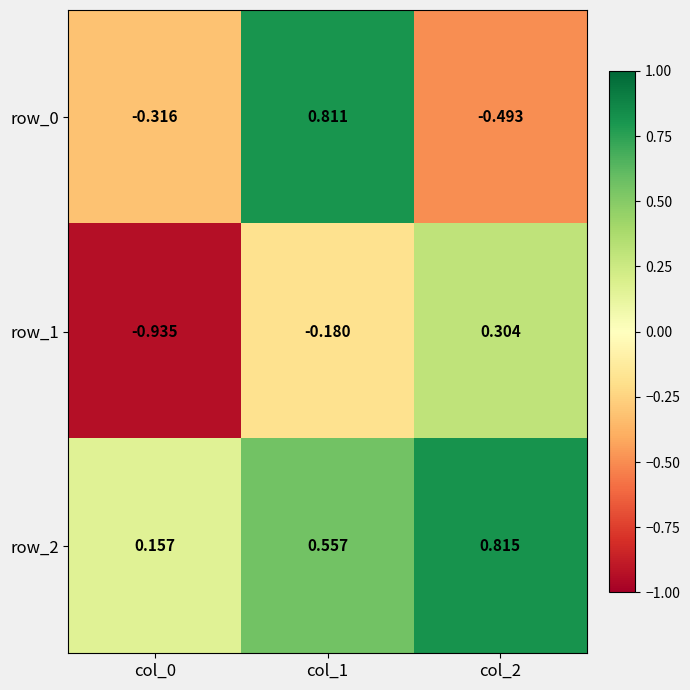

The row_0 series shows -0.3 at col_2. True or false?

False